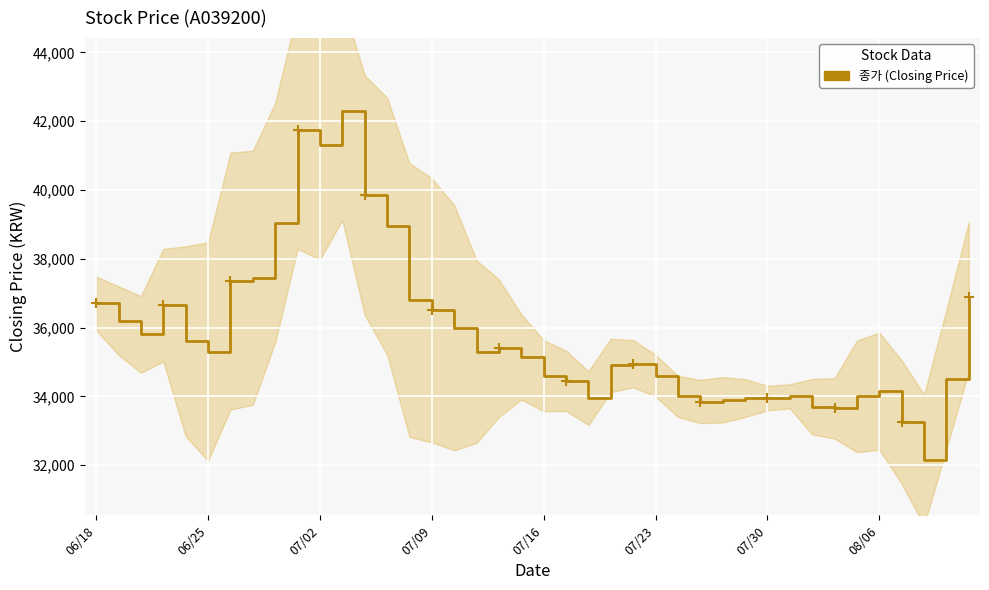

How many lines are shown in the chart?

1